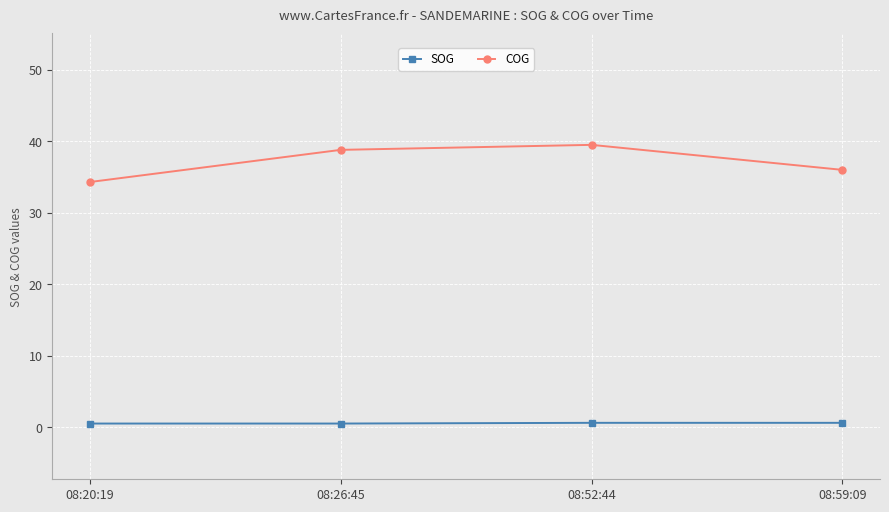

Where is the first local maximum for COG?

08:52:44